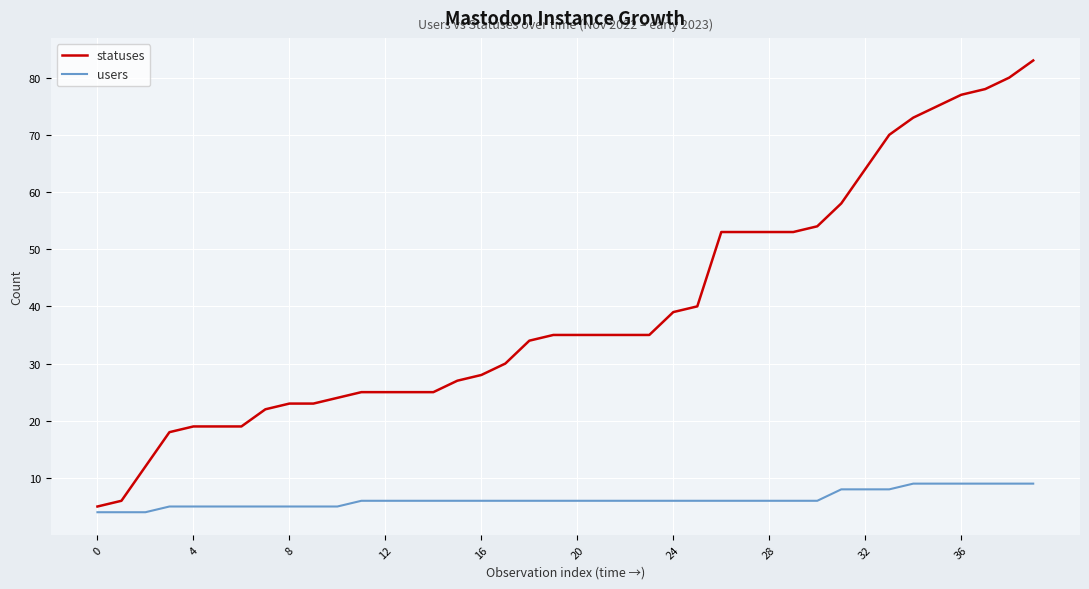

True or false: statuses and users intersect in this chart.

False